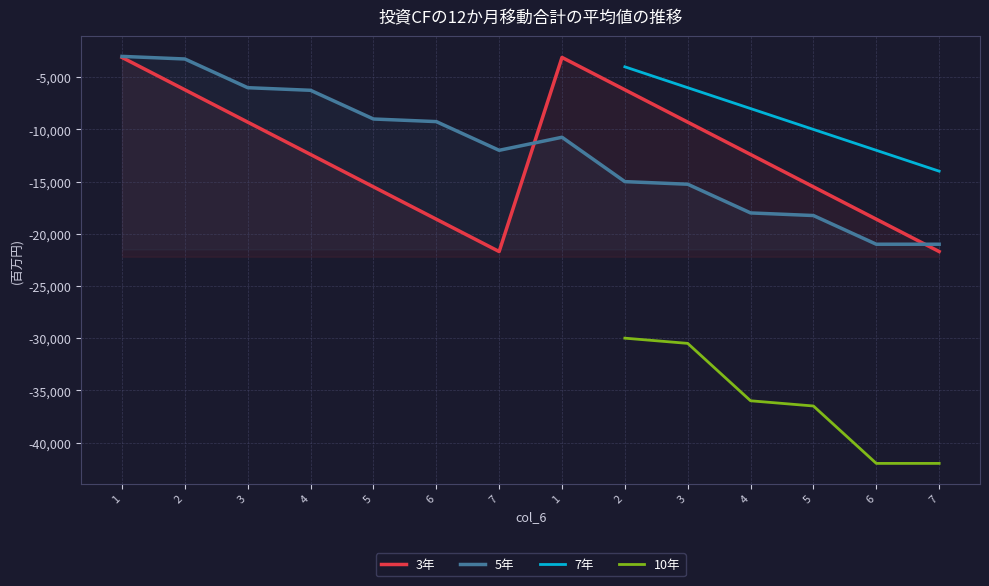

True or false: col_7 has a value of -6000 at 3.

True